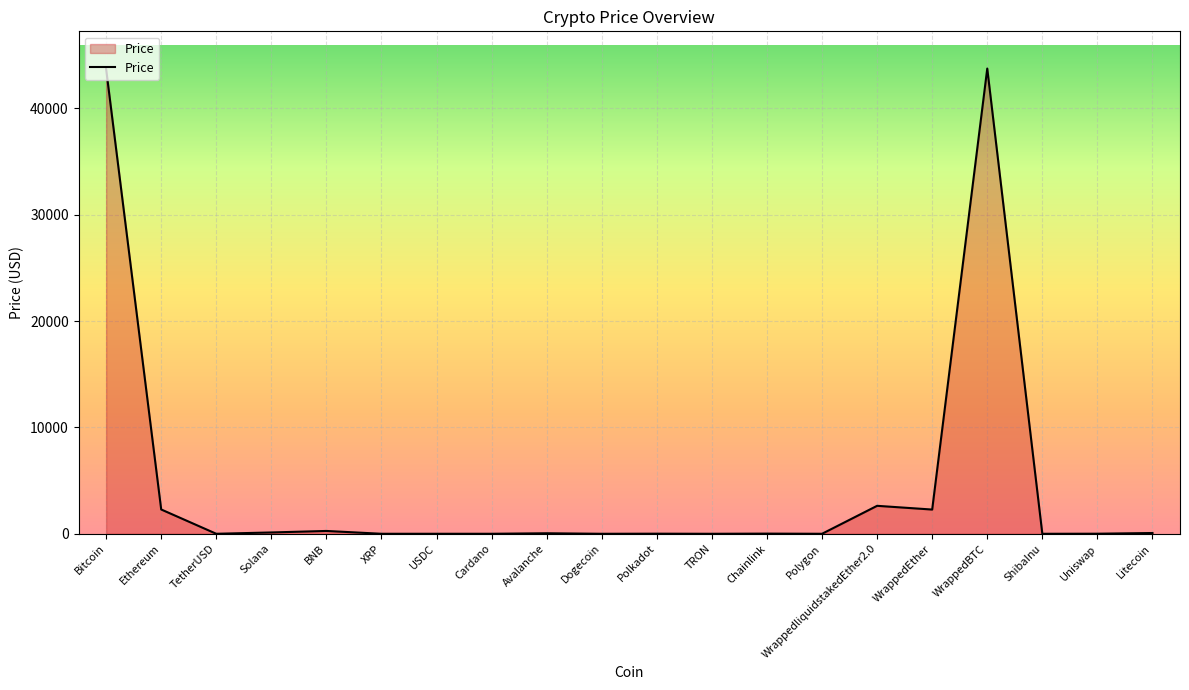

What is the ratio of the value at WrappedBTC to the value at WrappedliquidstakedEther2.0?

16.6